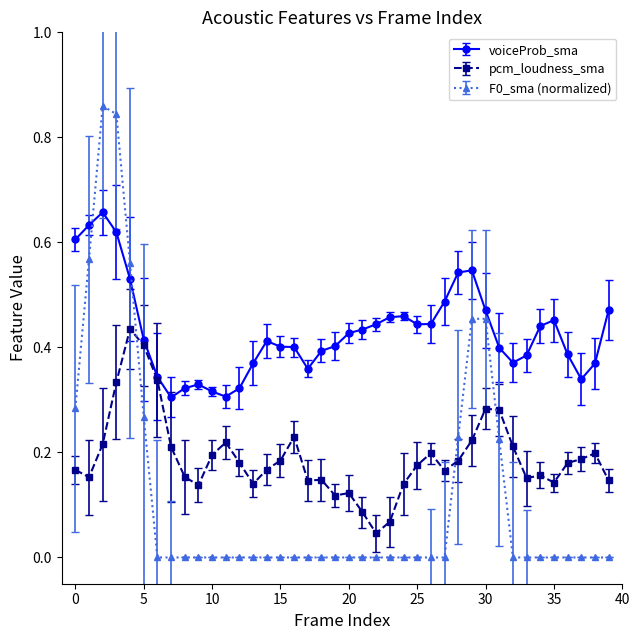

Which series has the largest total across all categories?

voiceProb_sma